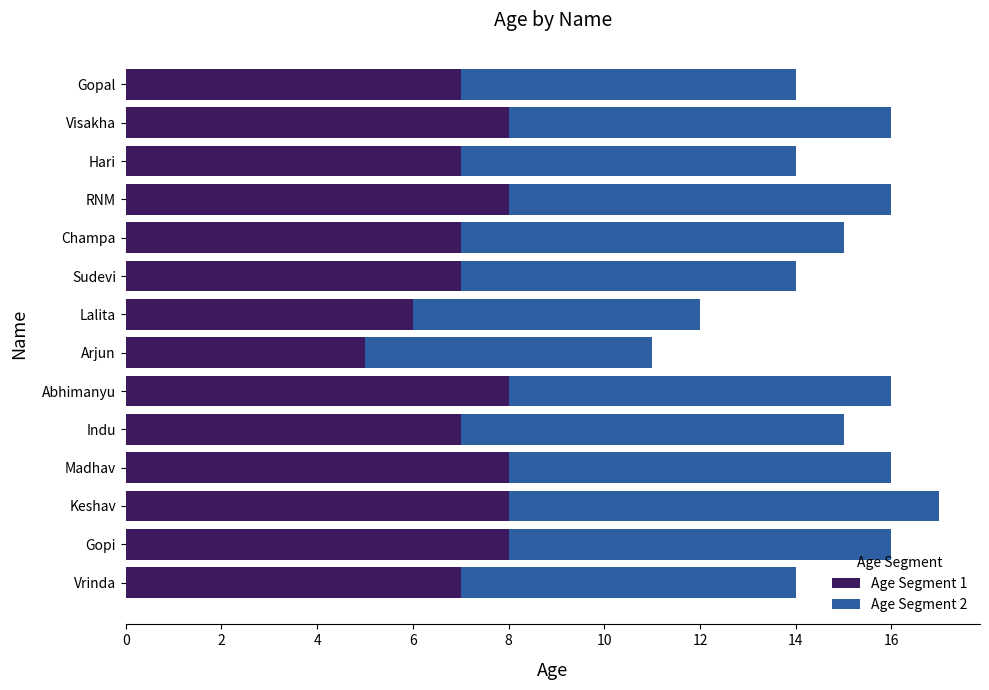

The Age Segment 1 series shows 7 at Indu. True or false?

True